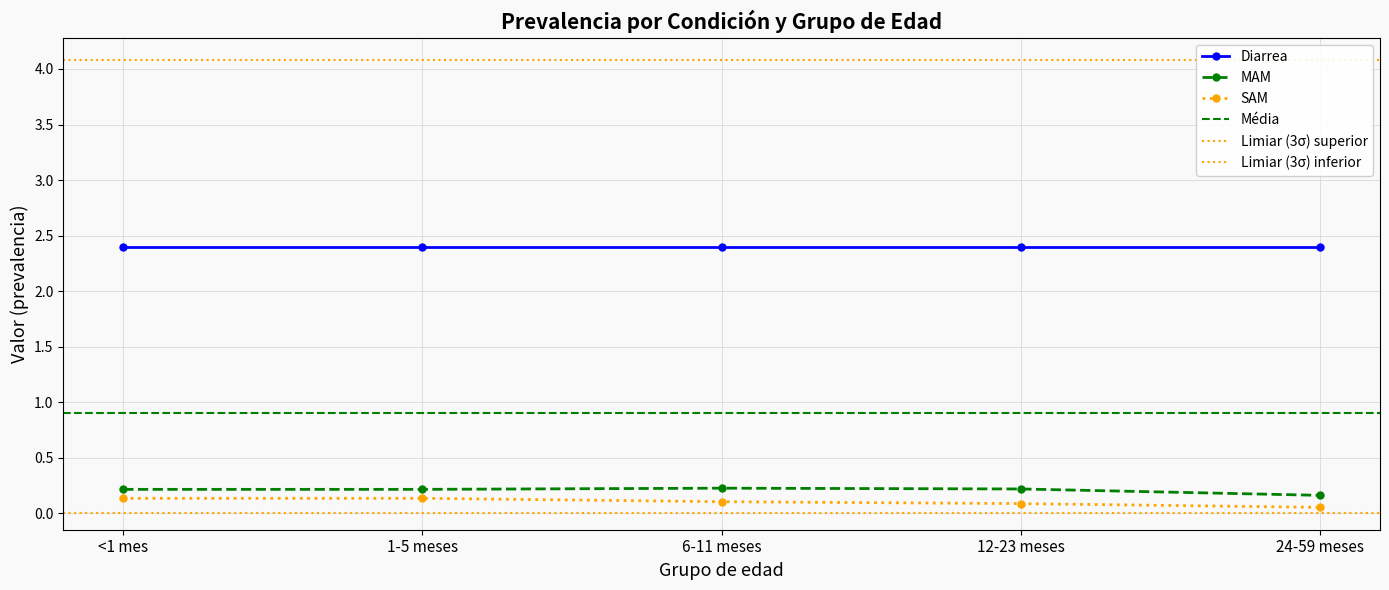

Which category has the lowest value across all series?

24-59 meses